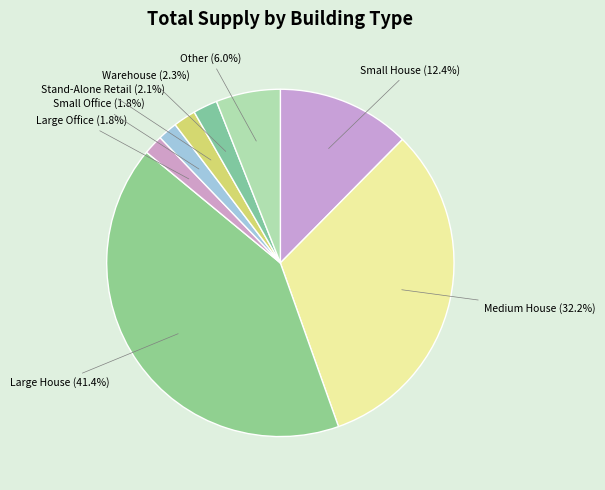

Which slice is the largest?

Large House